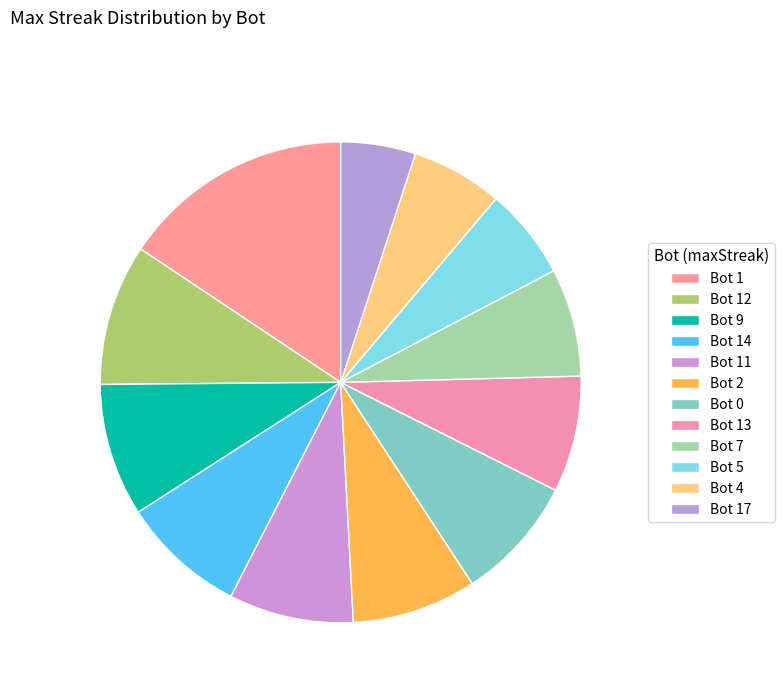

Is Bot 9 the majority of the pie?

No